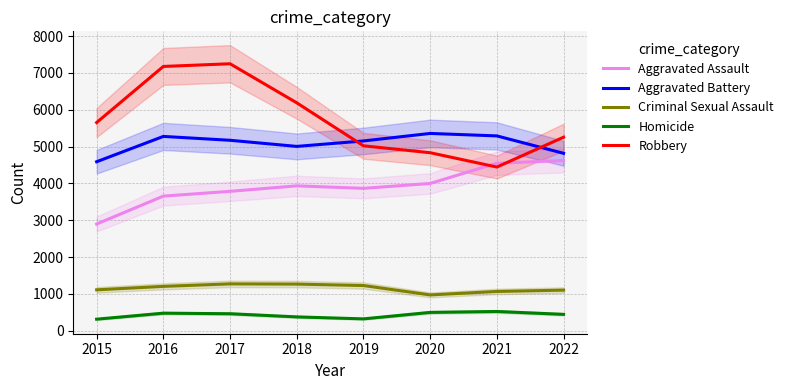

Is it true that Aggravated Assault equals 4549 at 2021?

True